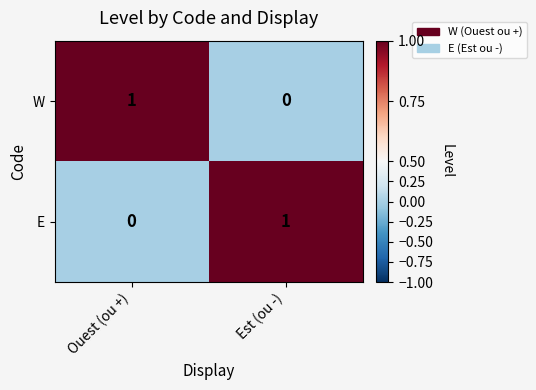

At Est (ou -), list the series in order from largest to smallest.

E, W